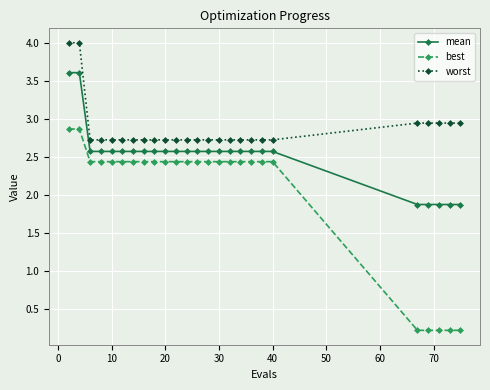

Which series has the largest total across all categories?

worst